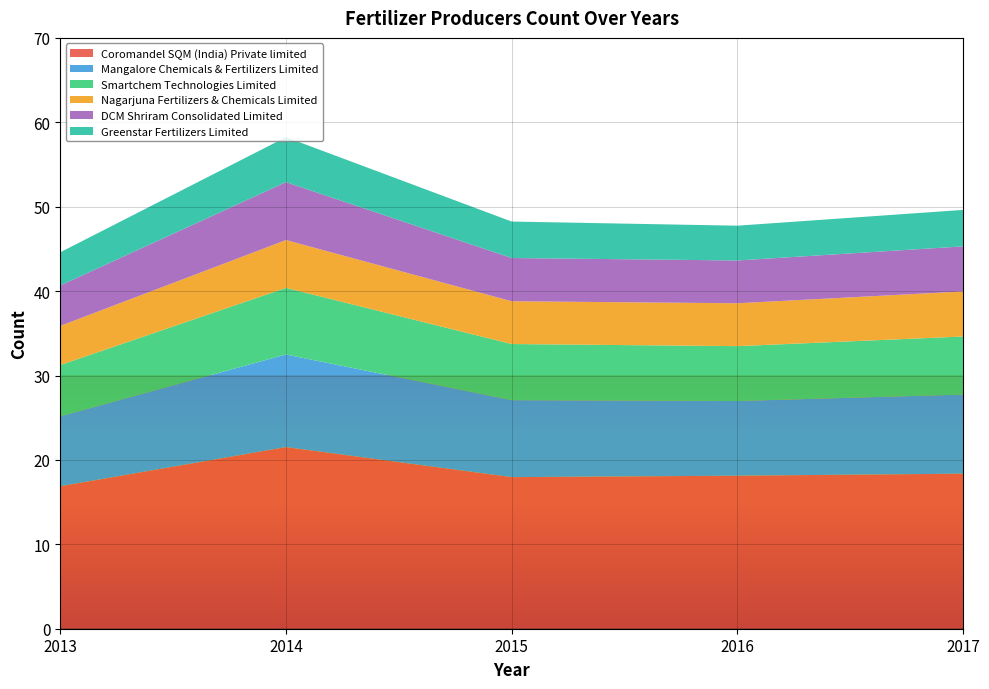

Reading left to right, transcribe all the data shown in this chart.

Coromandel SQM (India) Private limited: 2013=16.9	2014=21.5	2015=18.0	2016=18.1	2017=18.4
Mangalore Chemicals & Fertilizers Limited: 2013=8.3	2014=11.0	2015=9.1	2016=8.8	2017=9.4
Smartchem Technologies Limited: 2013=6.1	2014=7.9	2015=6.7	2016=6.5	2017=6.9
Nagarjuna Fertilizers & Chemicals Limited: 2013=4.6	2014=5.7	2015=5.1	2016=5.1	2017=5.3
DCM Shriram Consolidated Limited: 2013=4.8	2014=6.9	2015=5.1	2016=5.1	2017=5.3
Greenstar Fertilizers Limited: 2013=3.9	2014=5.3	2015=4.3	2016=4.1	2017=4.3